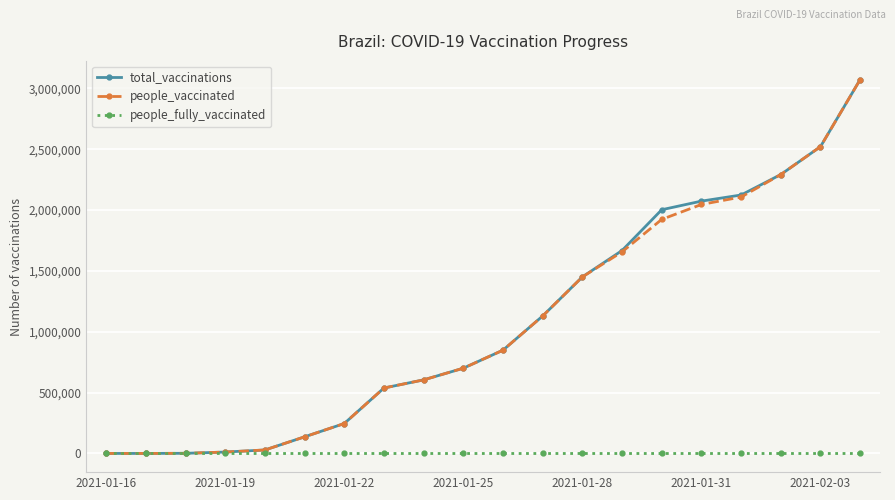

True or false: total_vaccinations has more than 0 interior local peaks.

False